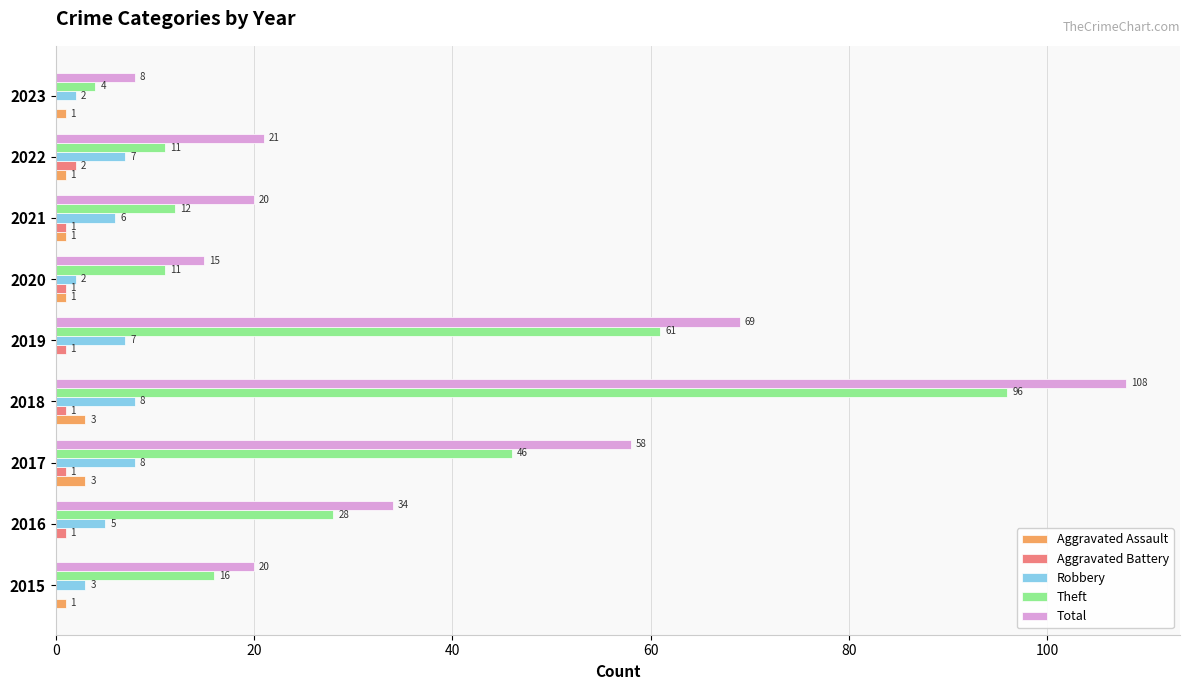

At which label is Total closest to 58?

2017